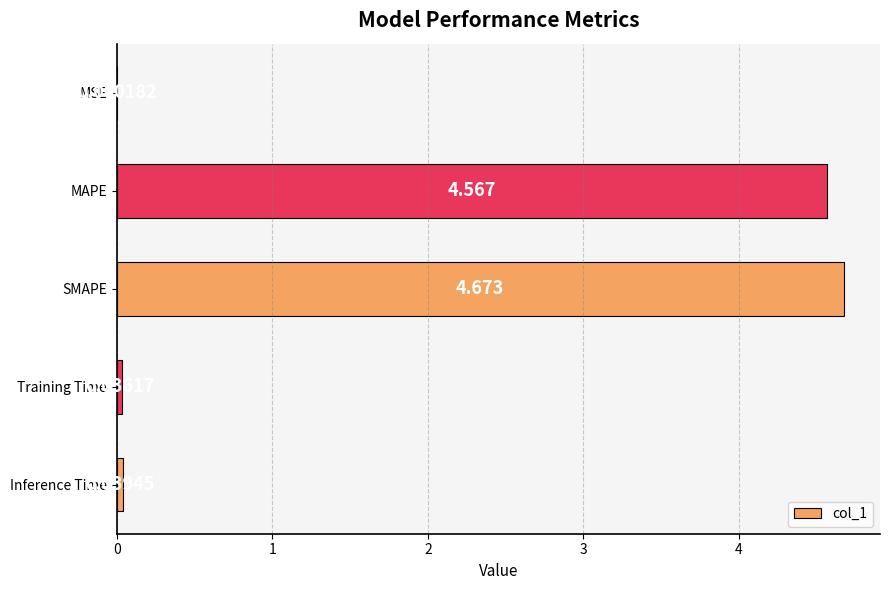

What is the average value?

1.9